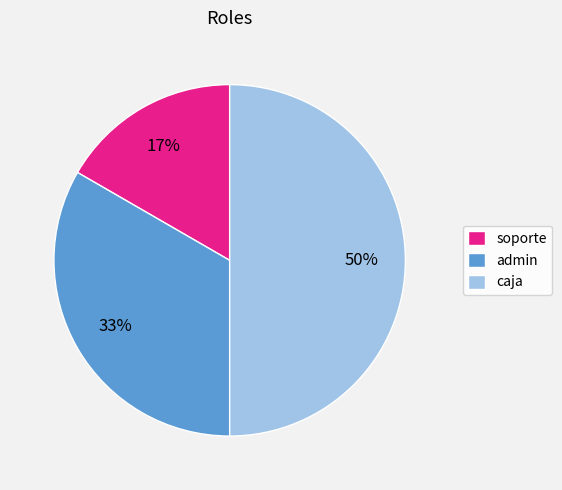

Is it true that soporte is 17% of the pie?

True